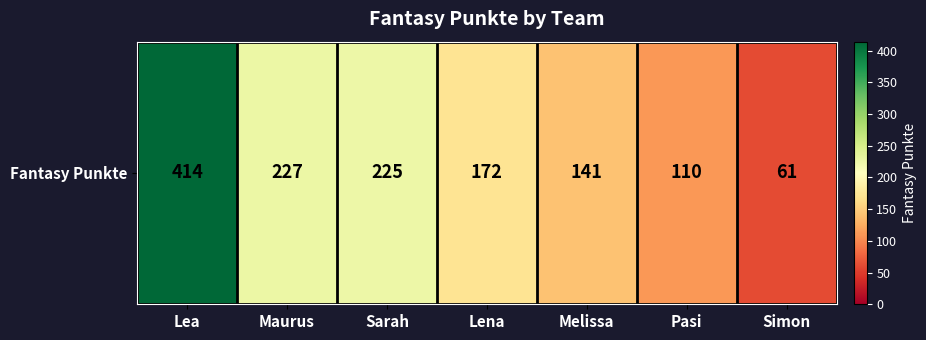

What is the difference between the values at Maurus and Melissa?

86